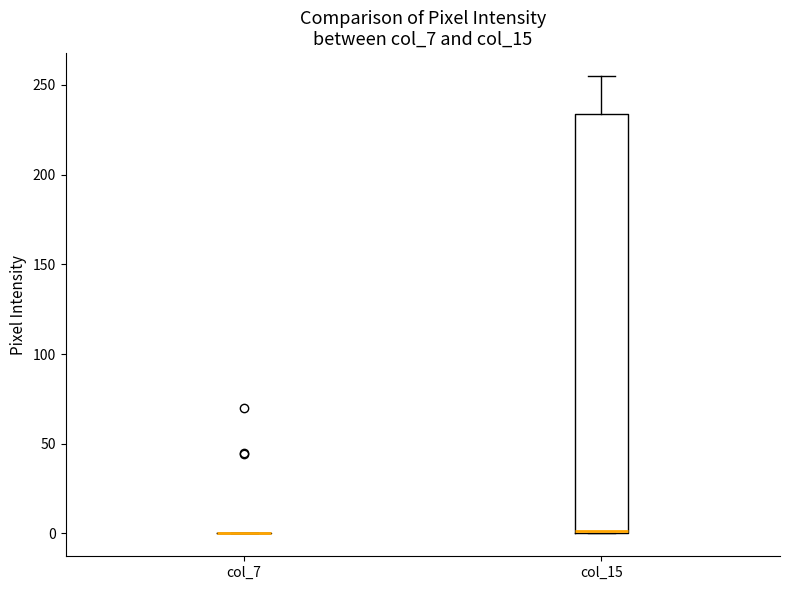

Reading left to right, read every box against the y-axis: the position of its median line, the range the box covers, and the ends of its whiskers. The values are not printed on the chart, so give them approximately, as read against the axis.

col_7: box collapsed to a line at 0, whiskers 0 to 0
col_15: median 0, box 0 to 235, whiskers 0 to 255